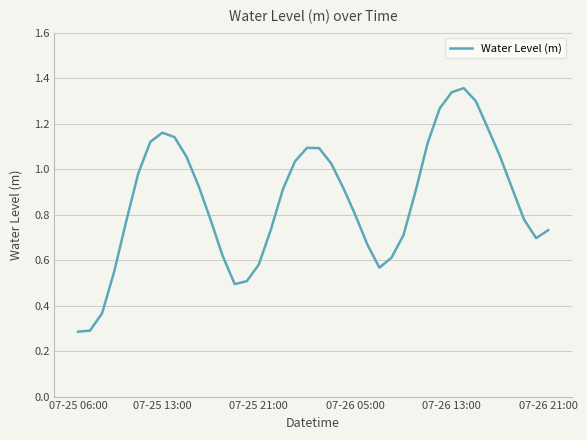

What is the smallest value displayed?

0.3